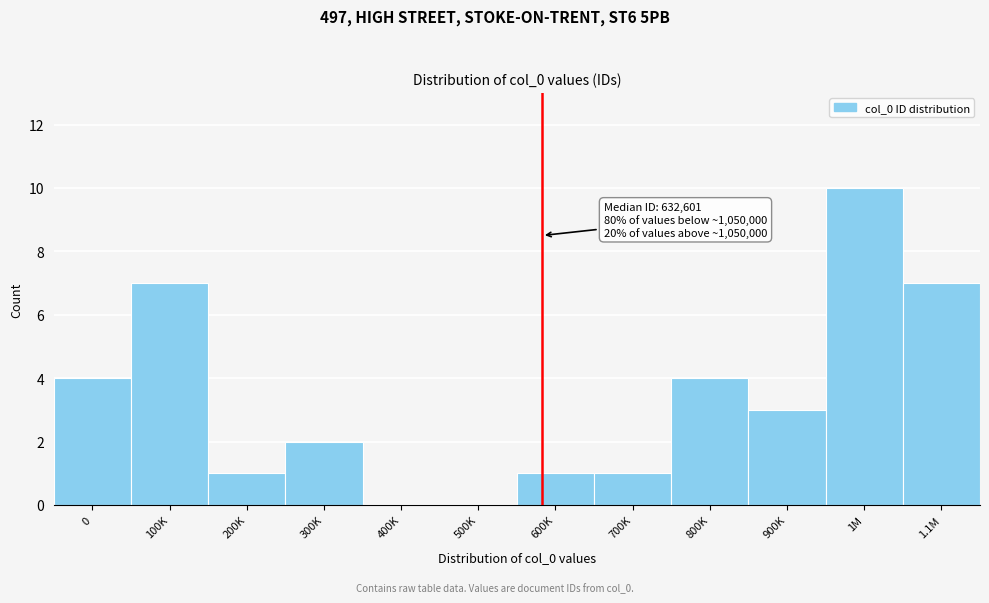

Reading right to left, what are all the values shown in this chart?

1.1M=7	1M=10	900K=3	800K=4	700K=1	600K=1	500K=0	400K=0	300K=2	200K=1	100K=7	0=4